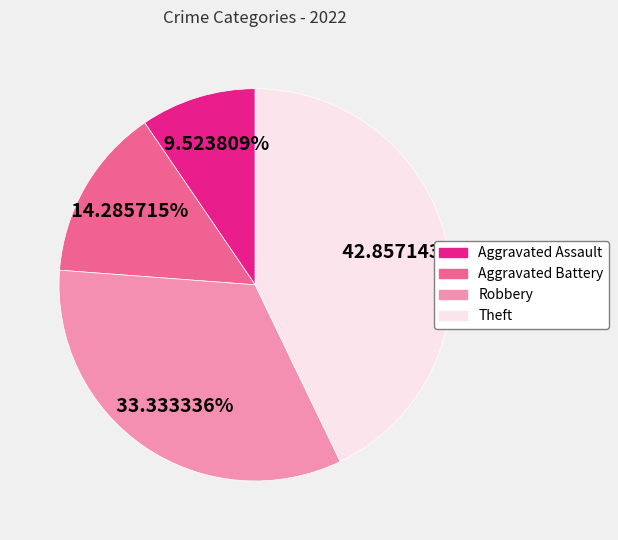

Which has a higher value, Aggravated Battery or Robbery?

Robbery